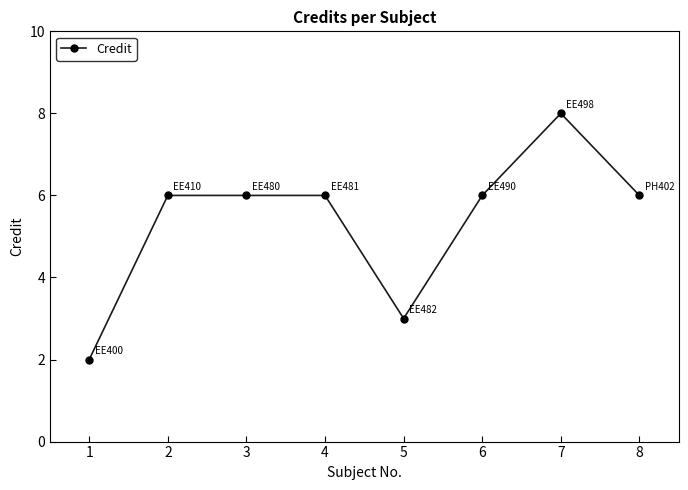

What is the maximum value shown in the chart?

8